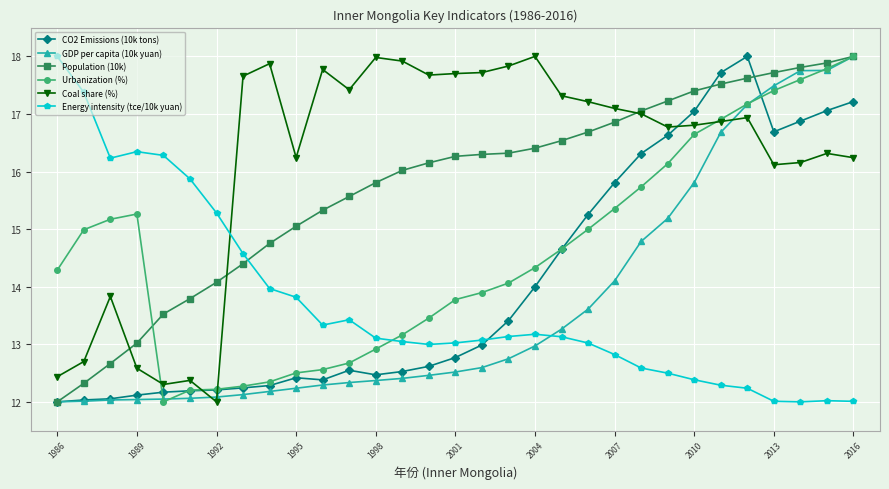

After their last crossing, which series has the higher values: CO2 Emissions (10k tons) or Coal share (%)?

CO2 Emissions (10k tons)